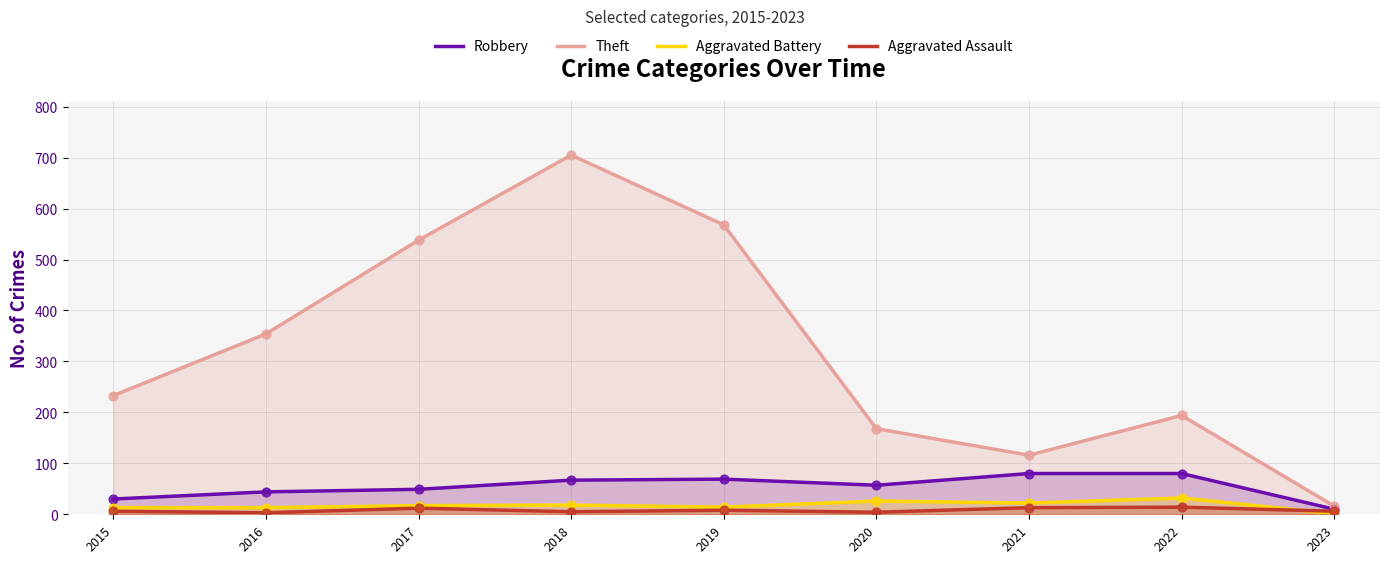

What is the total value across all series at 2023?

33